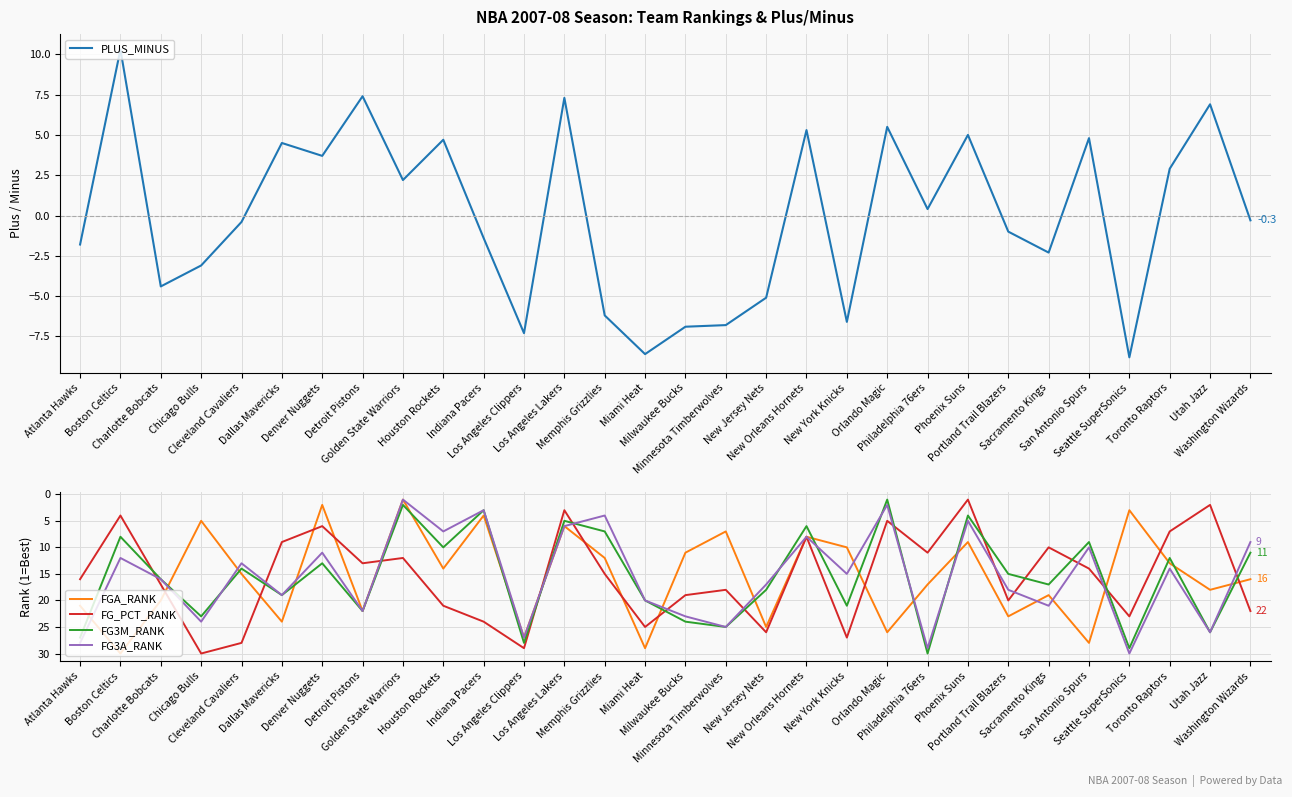

List the labels in order of FG_PCT_RANK value, largest first.

Chicago Bulls, Los Angeles Clippers, Cleveland Cavaliers, New York Knicks, New Jersey Nets, Miami Heat, Indiana Pacers, Seattle SuperSonics, Washington Wizards, Houston Rockets, Portland Trail Blazers, Milwaukee Bucks, Minnesota Timberwolves, Charlotte Bobcats, Atlanta Hawks, Memphis Grizzlies, San Antonio Spurs, Detroit Pistons, Golden State Warriors, Philadelphia 76ers, Sacramento Kings, Dallas Mavericks, New Orleans Hornets, Toronto Raptors, Denver Nuggets, Orlando Magic, Boston Celtics, Los Angeles Lakers, Utah Jazz, Phoenix Suns